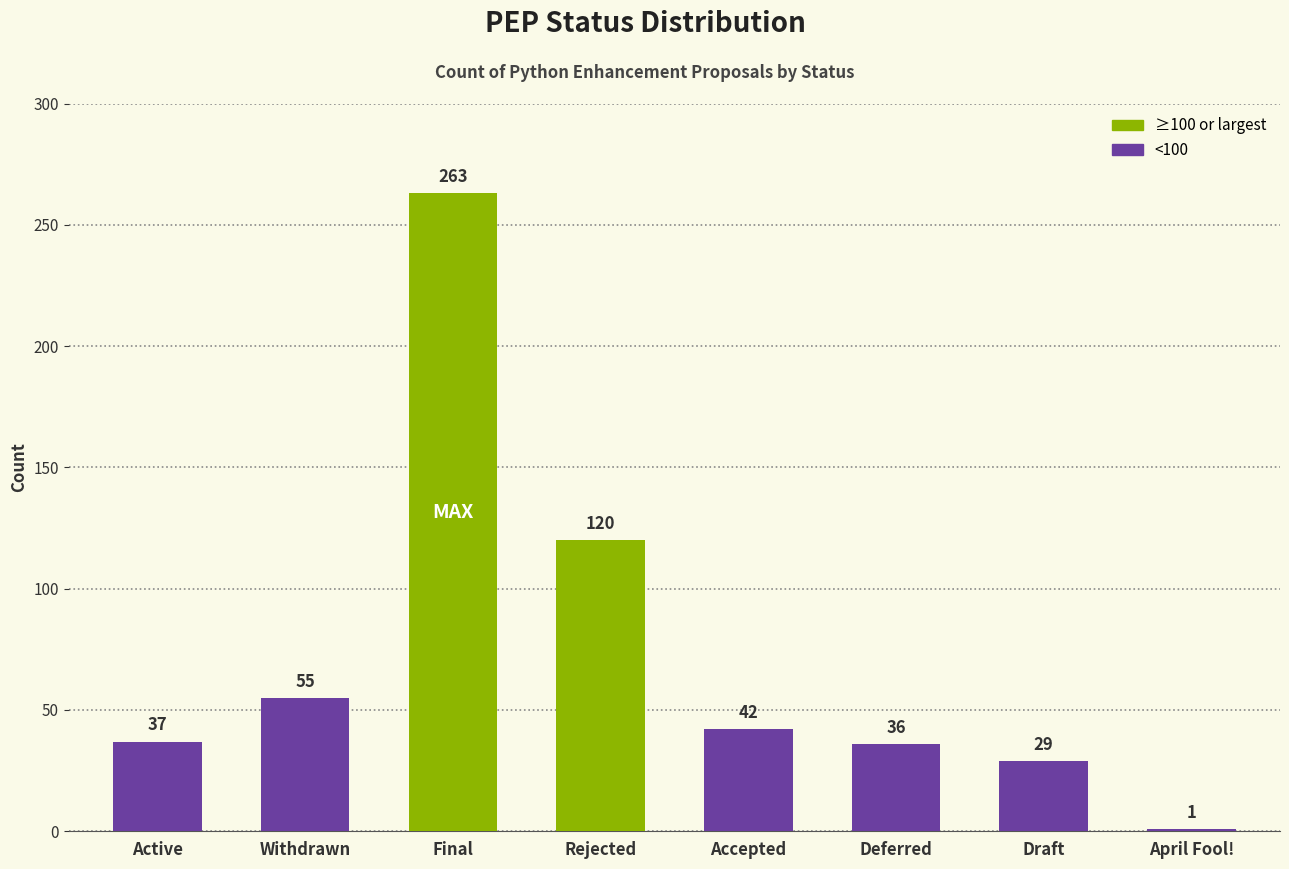

Approximately how many times larger is the value at Rejected compared to Deferred?

3.3